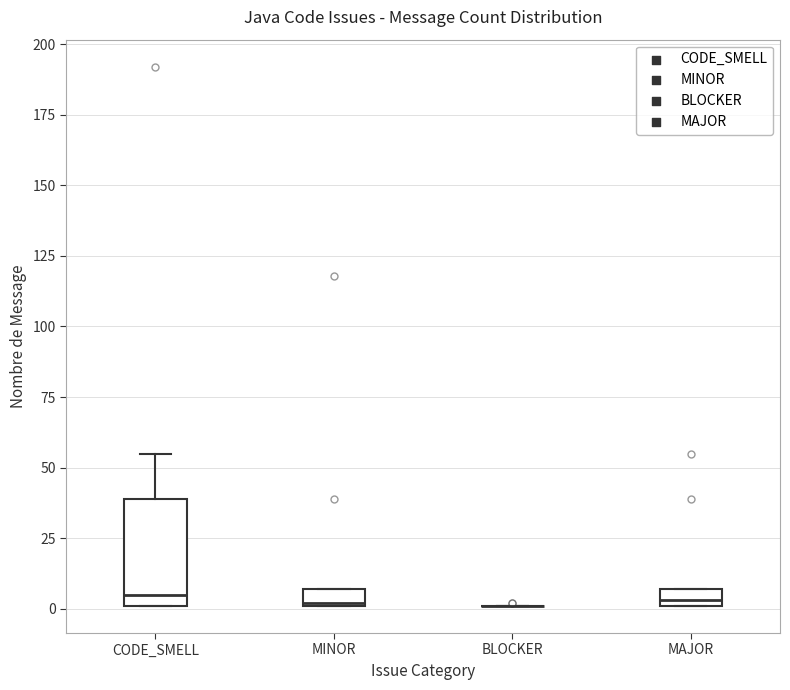

Which box is the tallest, from its lower edge to its upper edge?

CODE_SMELL